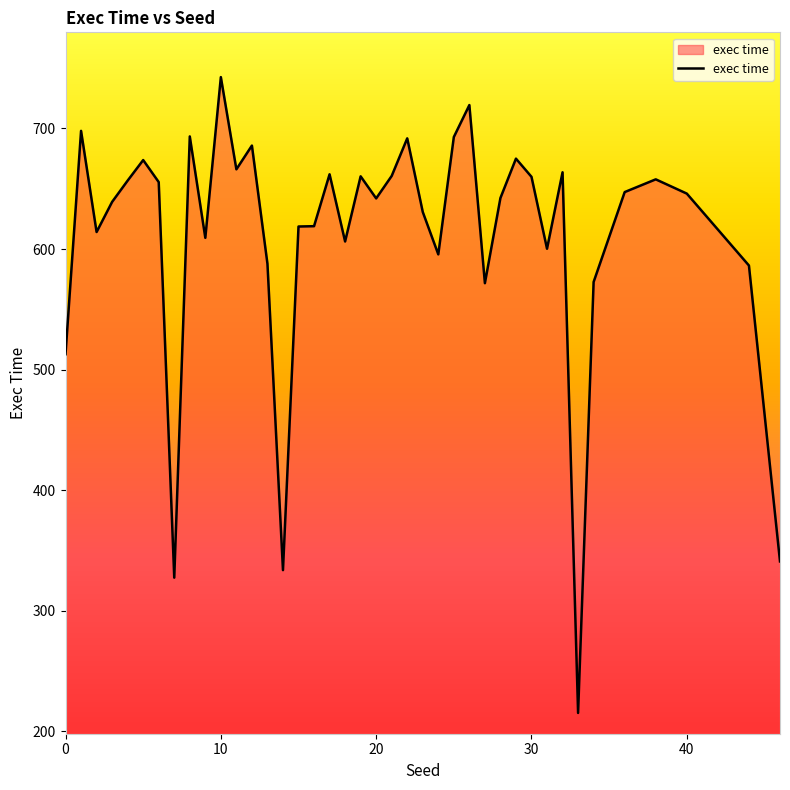

What is the smallest value displayed?

215.3